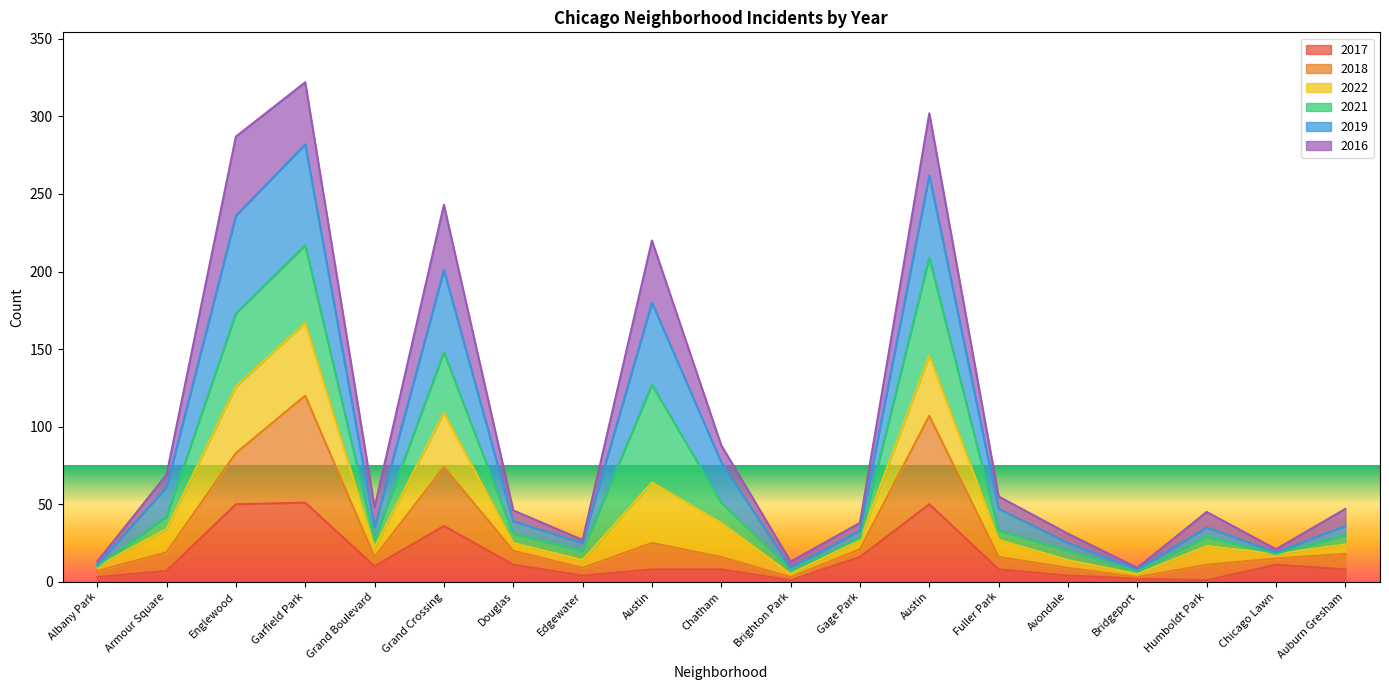

What is the minimum value for 2017?

1